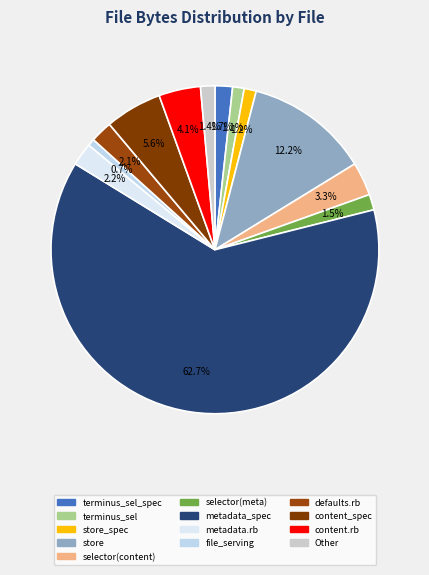

Count the number of slices in the pie.

13